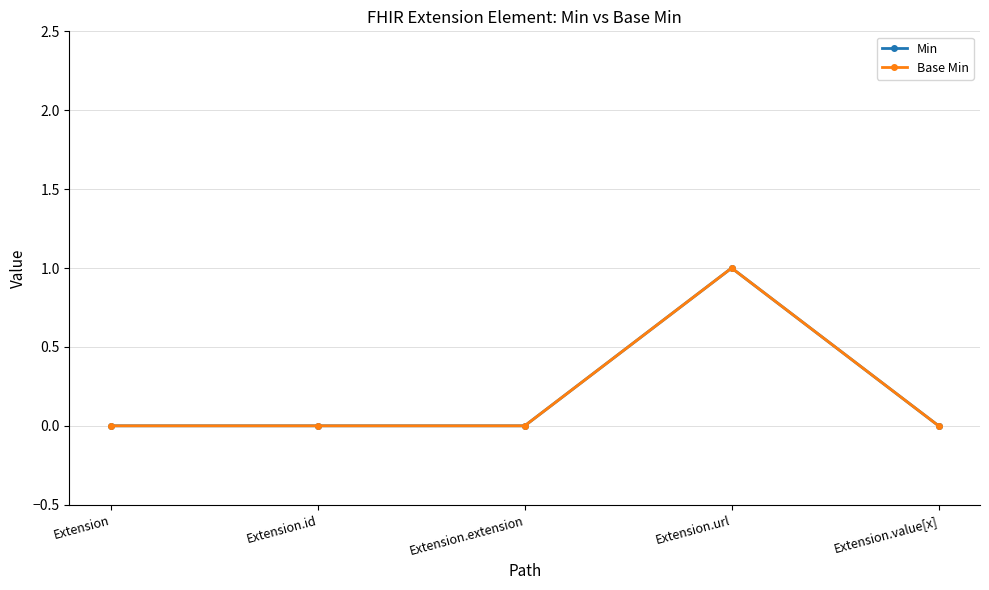

Is this an area chart (filled region under the line)?

No